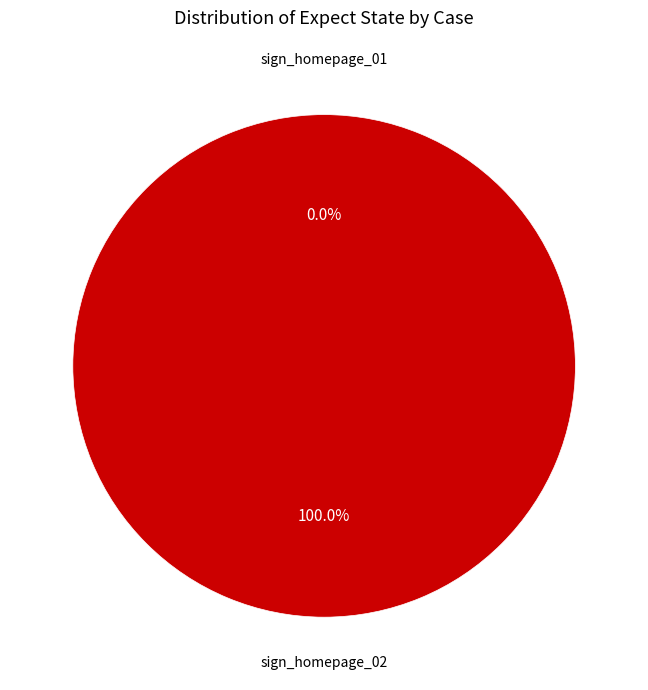

Which category has the smallest portion of the pie?

sign_homepage_01